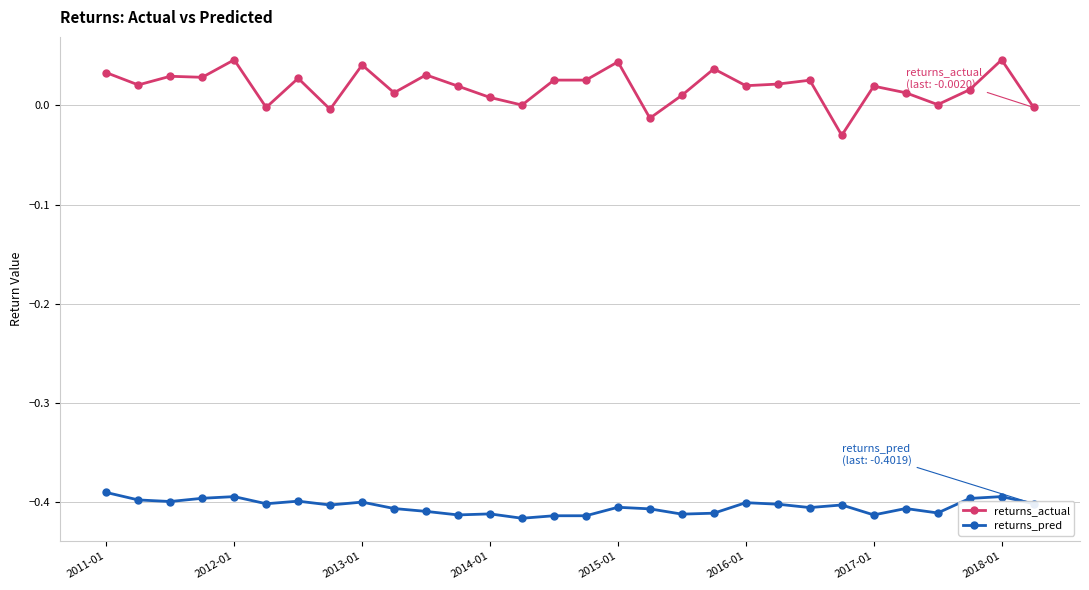

True or false: returns_actual and returns_pred cross at least once.

False